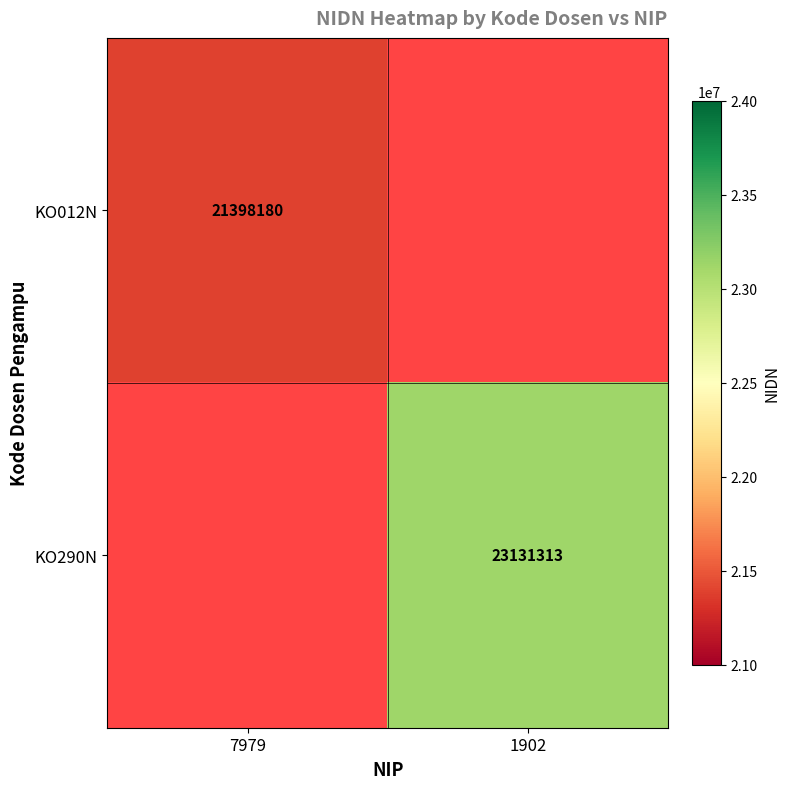

What is the minimum value shown in the chart?

21398180.0